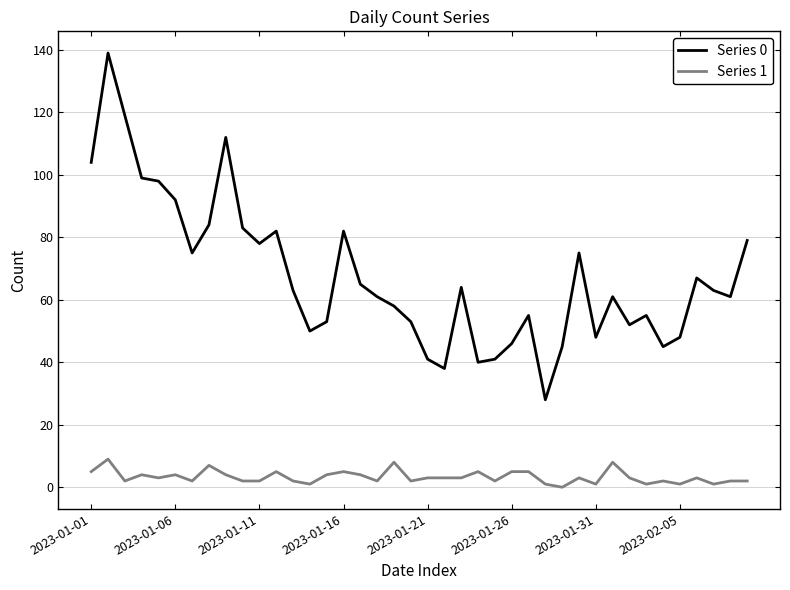

What is the sum of all Series 0 values?

2702